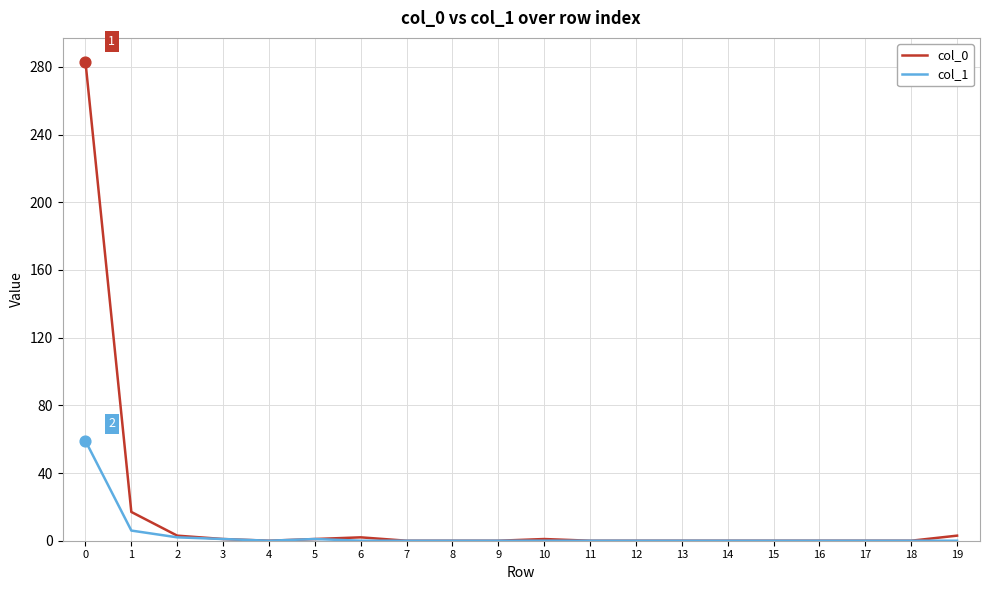

At how many categories does at least one series exceed 63?

1